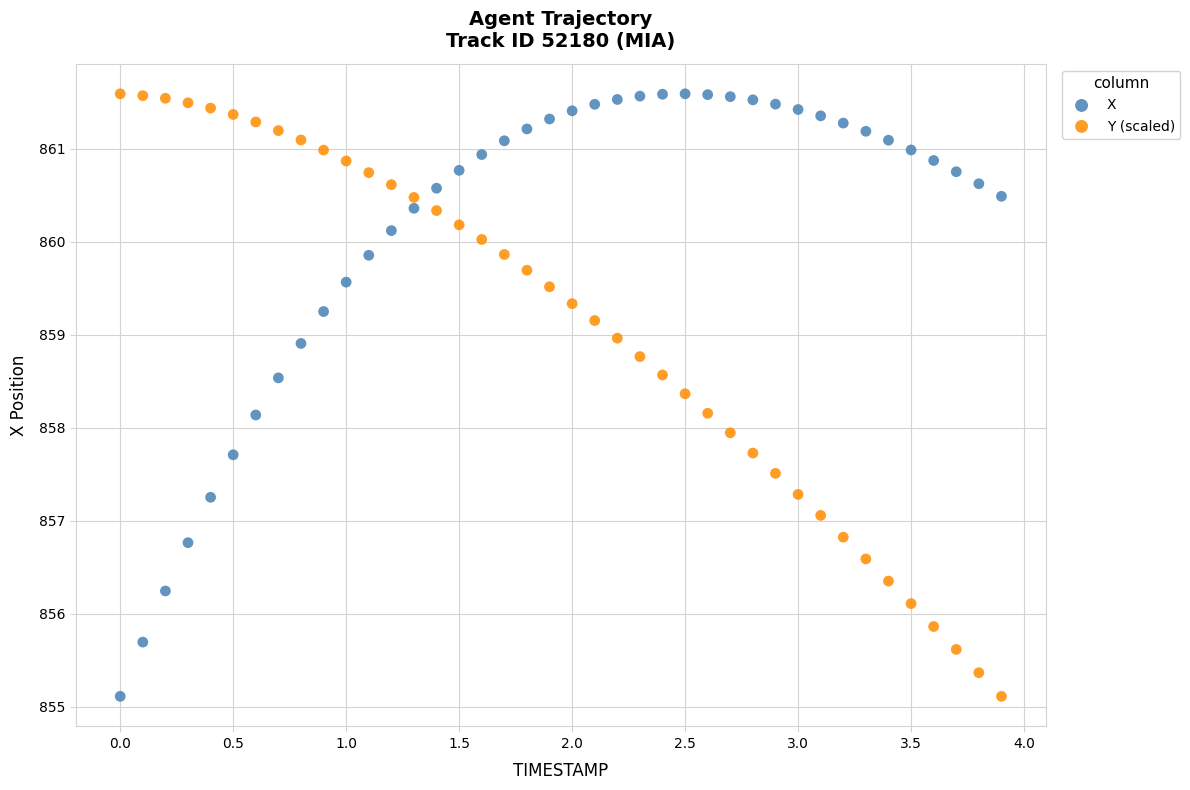

Across all data points, what is the range of X values (max minus min)?

3.9